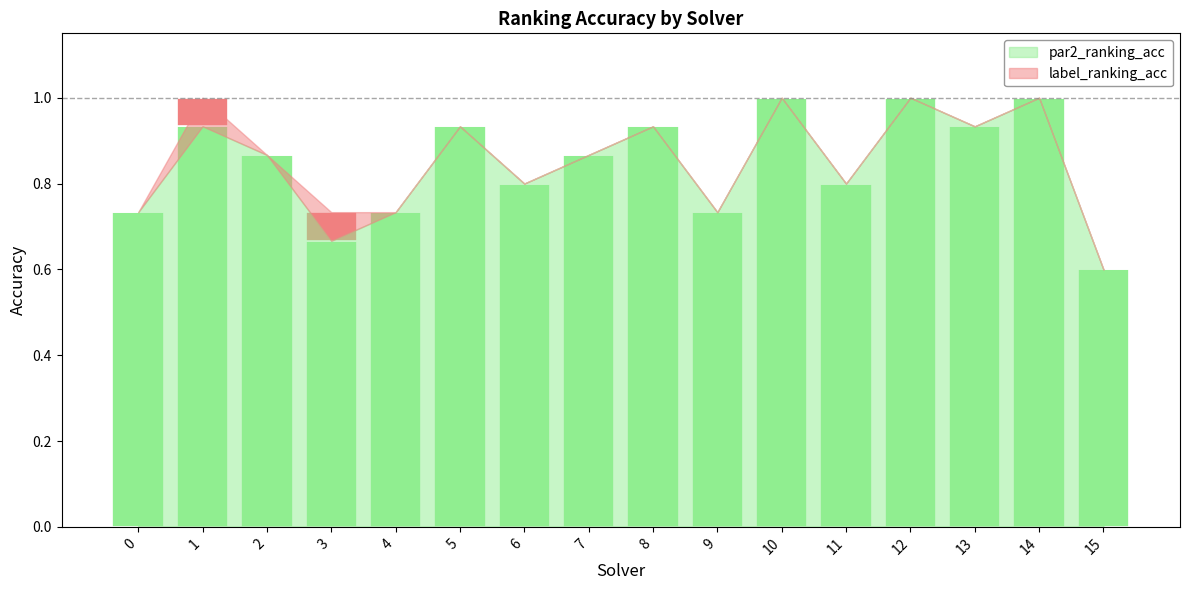

What is the total value across all series at 6?

0.8